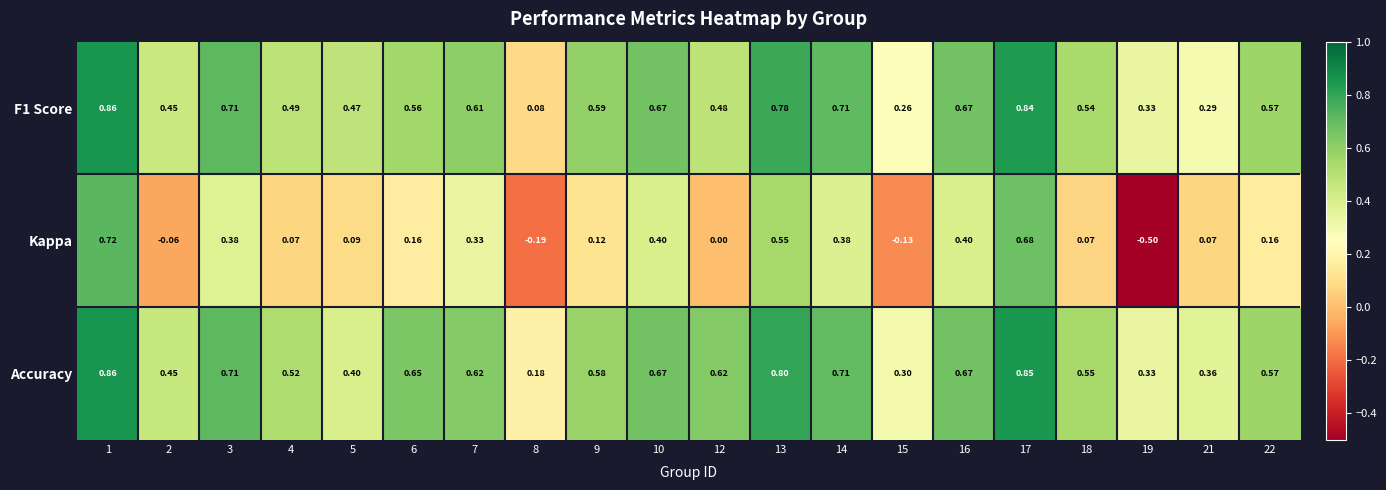

What is the minimum value shown in the chart?

-0.5